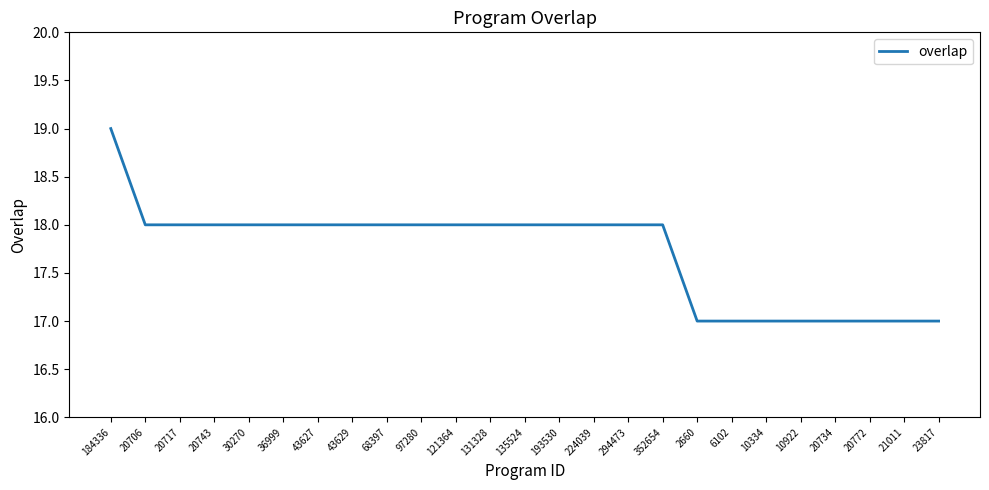

Reading left to right, transcribe all the data shown in this chart.

184336=19	20706=18	20717=18	20743=18	30270=18	36999=18	43627=18	43629=18	68397=18	97280=18	121364=18	131328=18	135524=18	193530=18	224039=18	294473=18	352654=18	2660=17	6102=17	10334=17	10922=17	20734=17	20772=17	21011=17	23817=17